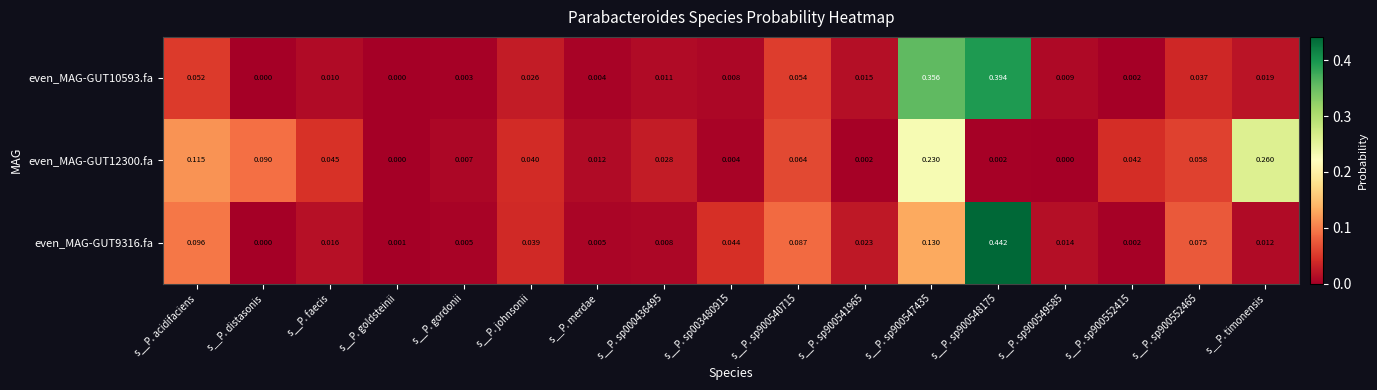

Where is even_MAG-GUT9316.fa nearest to the value 0?

s__P. distasonis